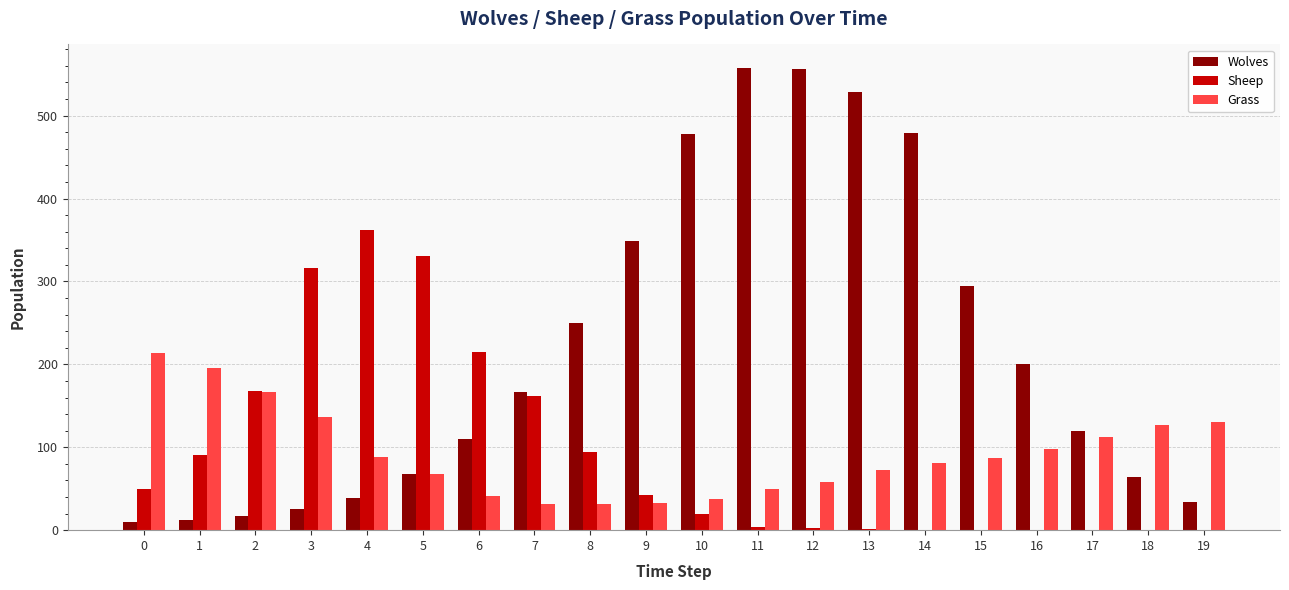

Which series has the largest total across all categories?

Wolves